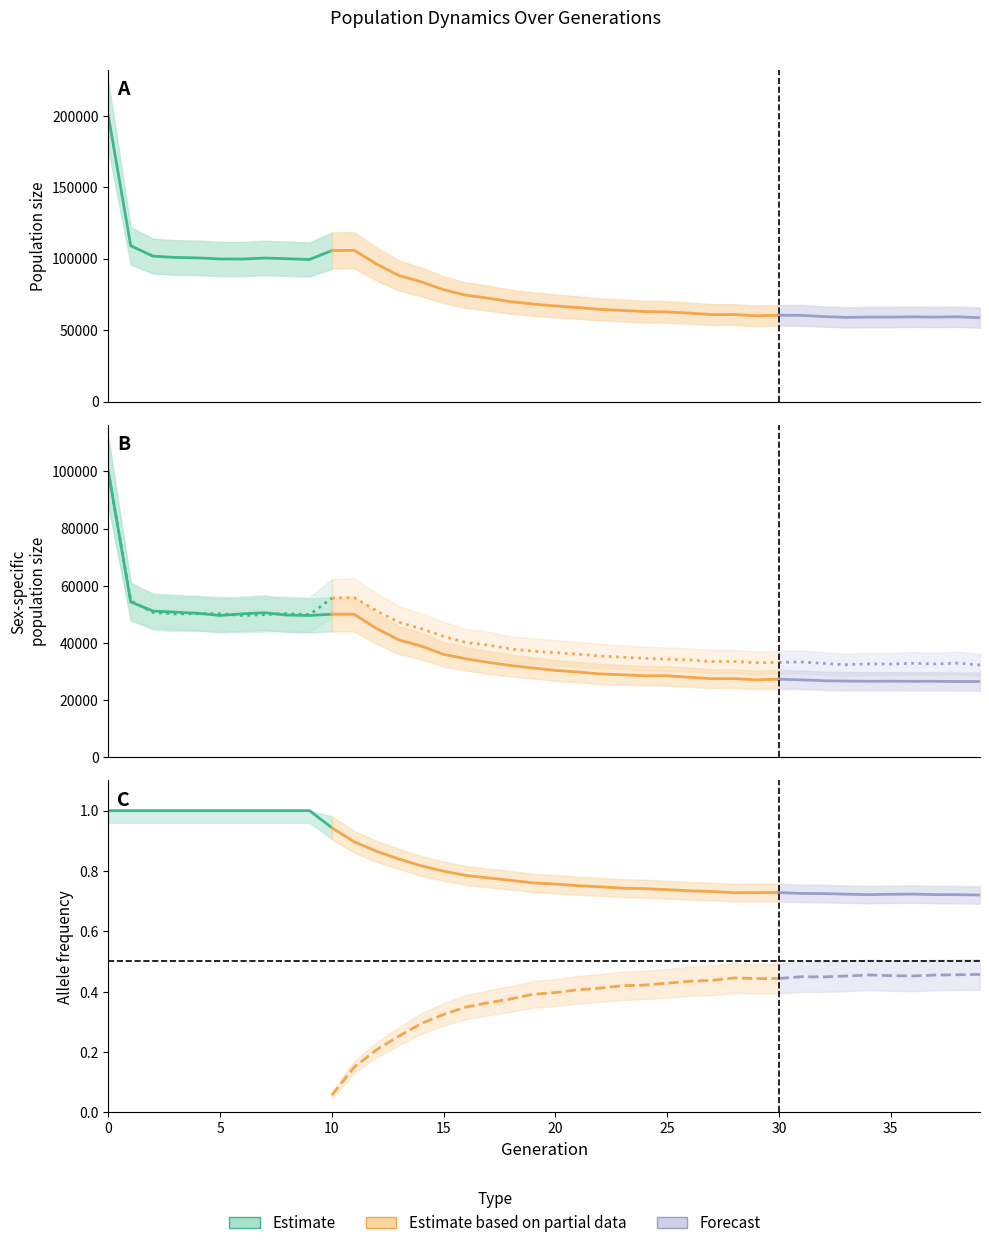

What is the difference between the second highest and minimum values in the rate_wt series?

0.3